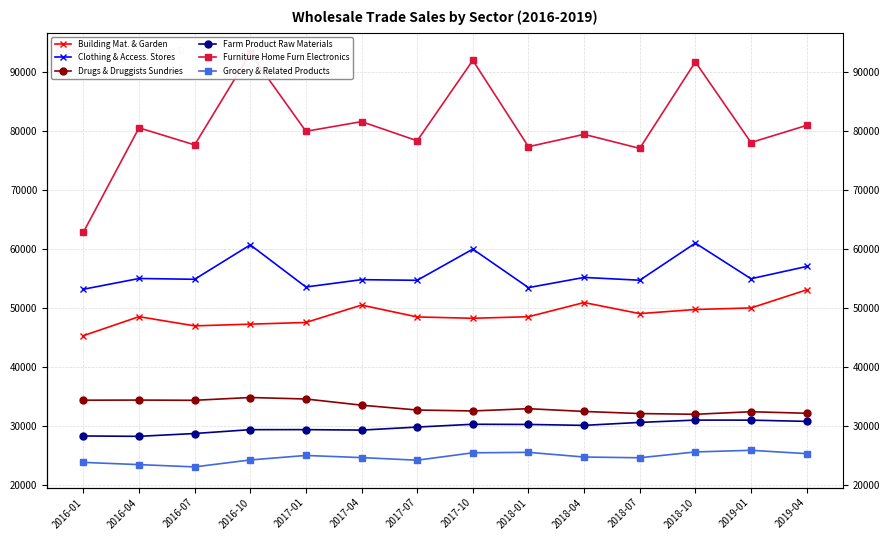

What is the spread (max minus min) of values at 2017-10?

66506